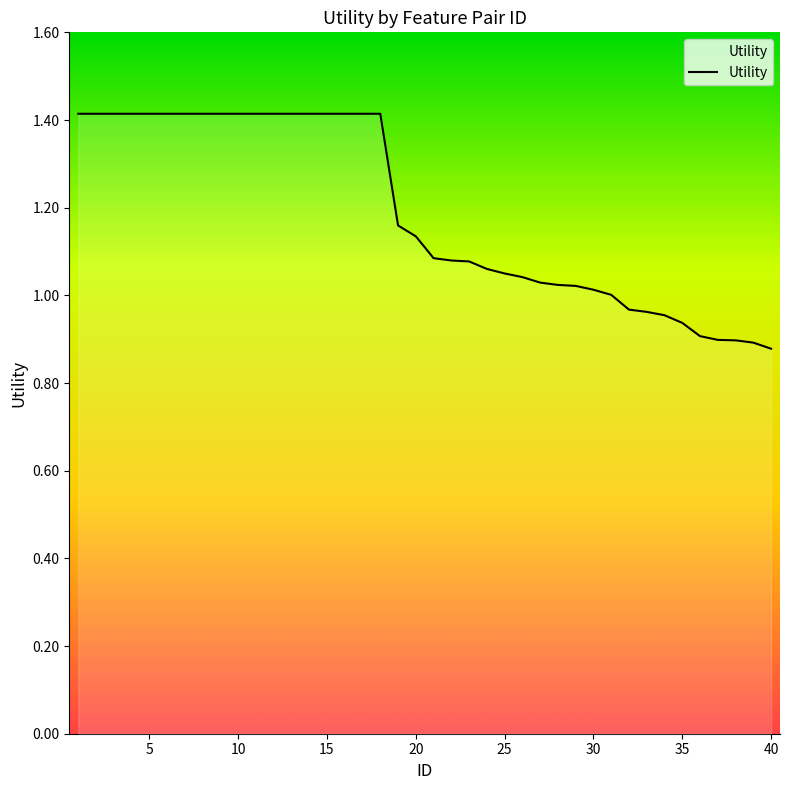

What is the greatest value displayed?

1.4